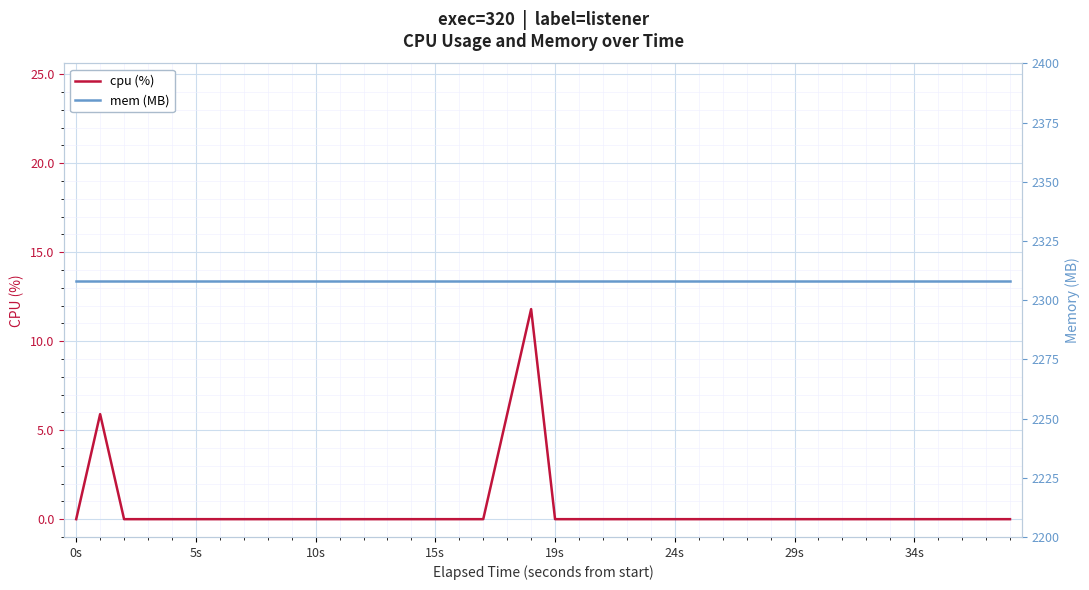

At which label does cpu (%) reach its peak?

19